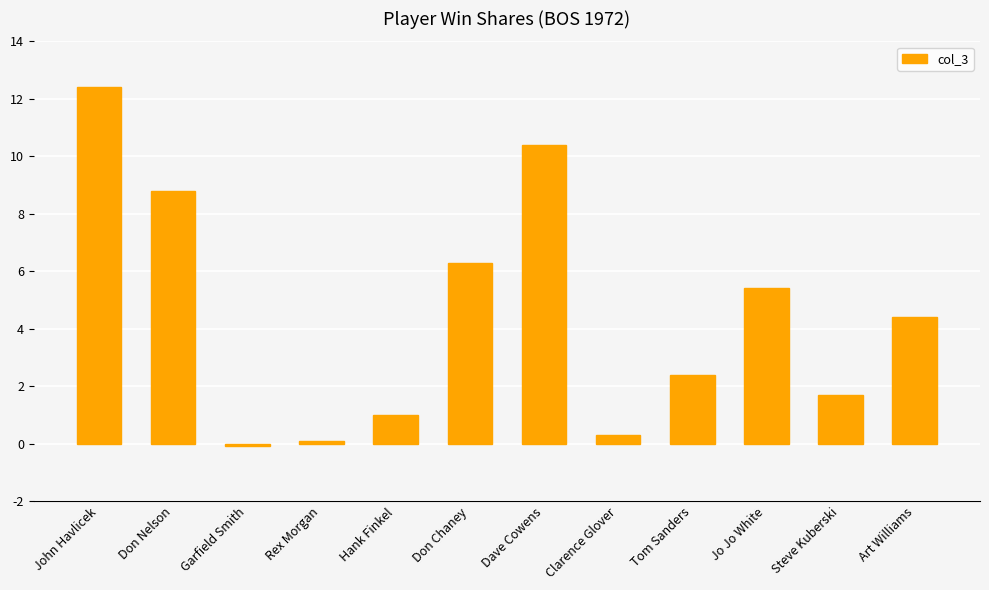

Read the value at John Havlicek.

12.4